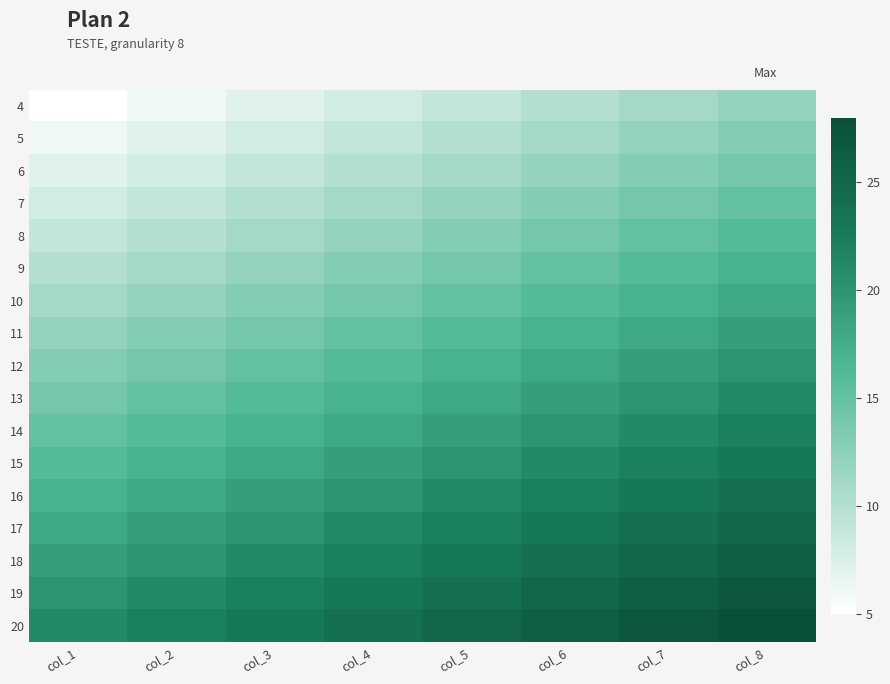

Which label corresponds to the smallest value in the chart?

col_1